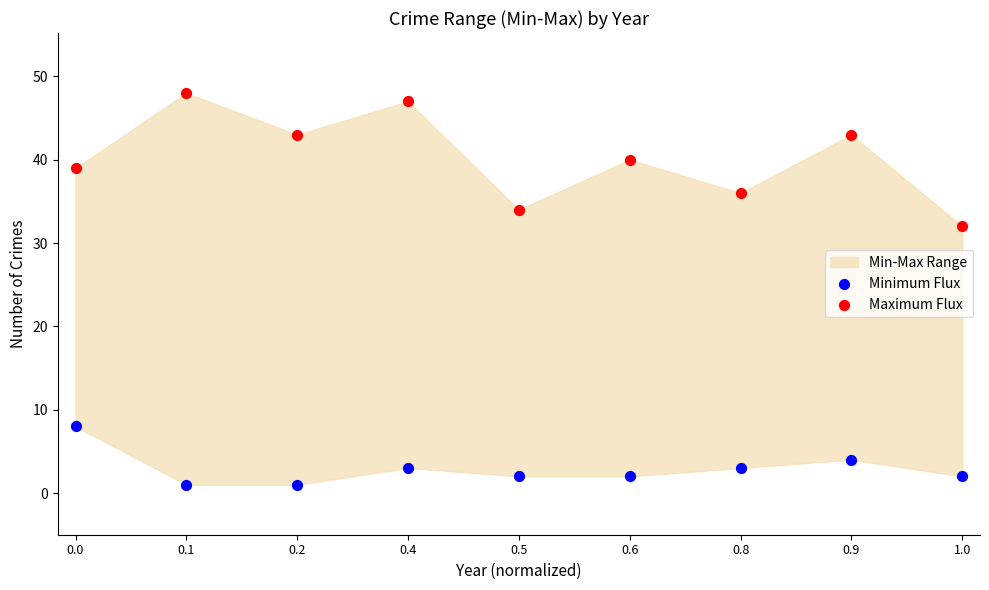

Which series reaches the minimum Y coordinate?

Minimum Flux